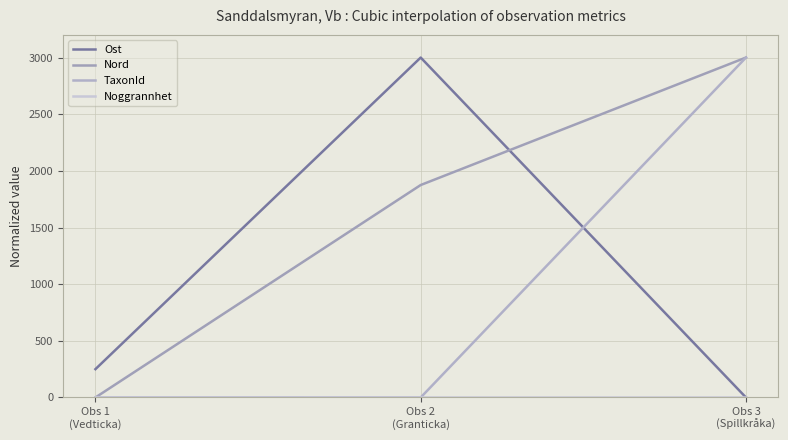

What is the difference between the second highest and minimum values in the Ost series?

250.0